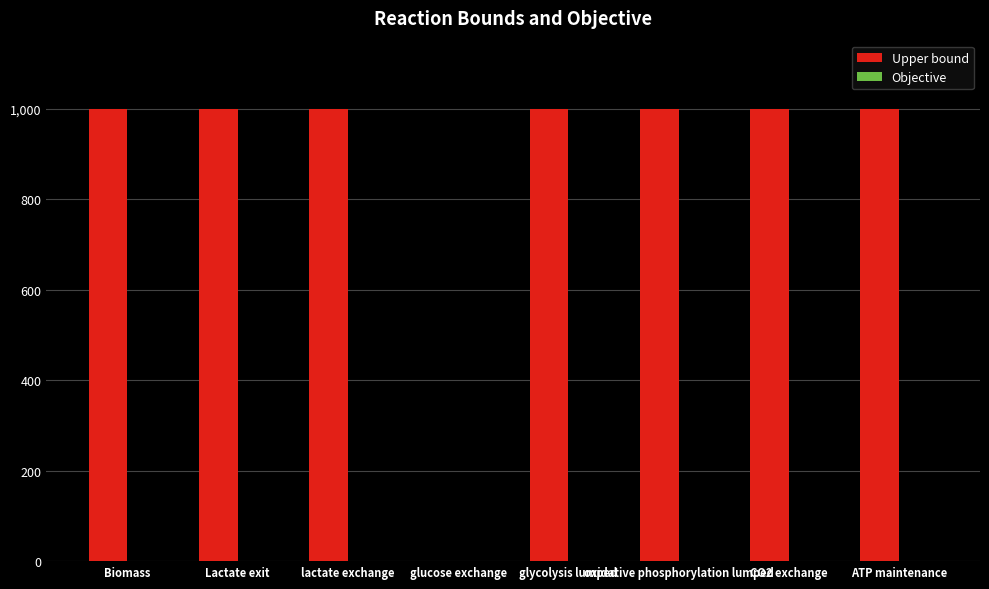

What is the spread (max minus min) of values at Biomass?

999